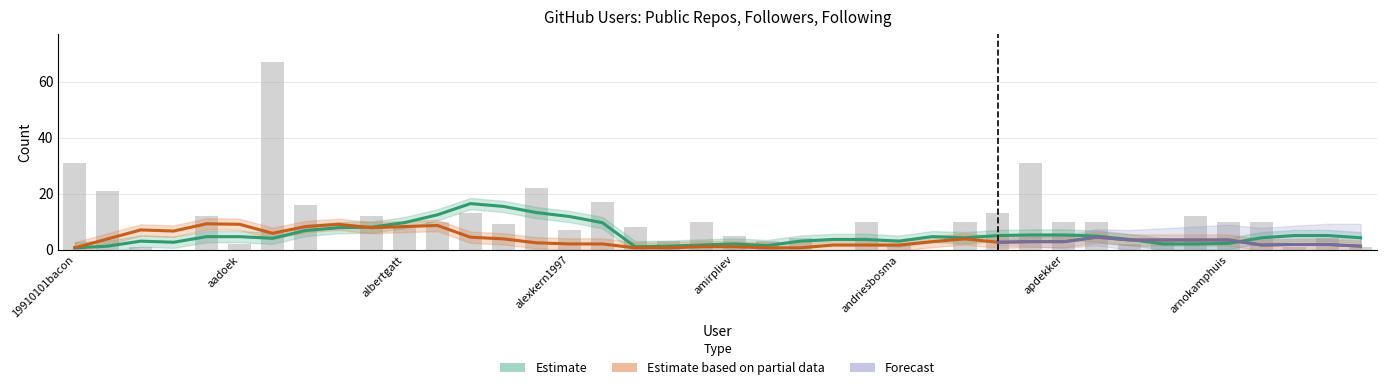

What position from the right is amirpliev?

20